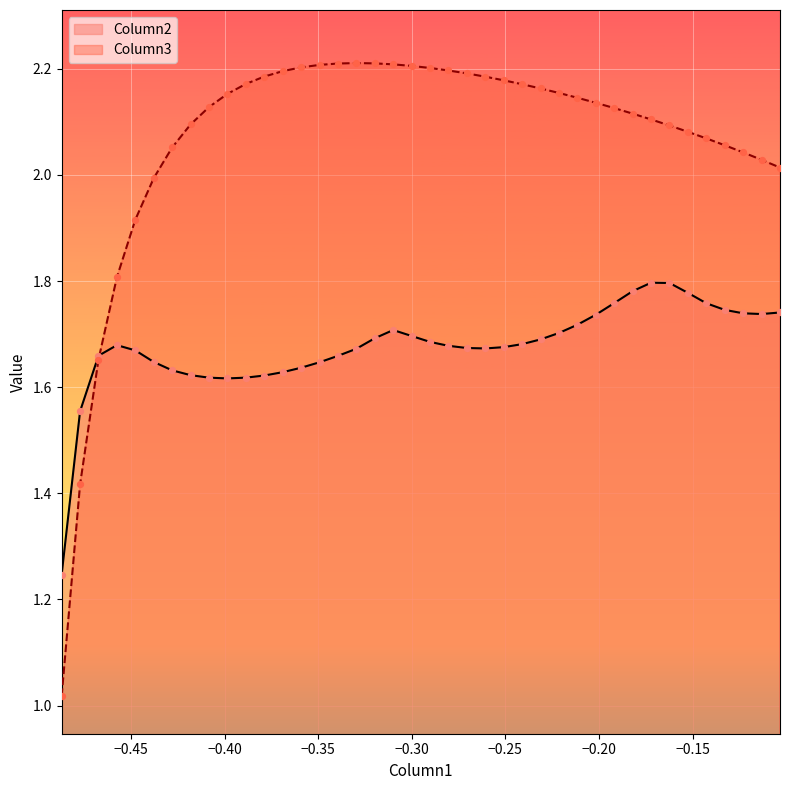

Which series has the largest range (max minus min)?

Column3